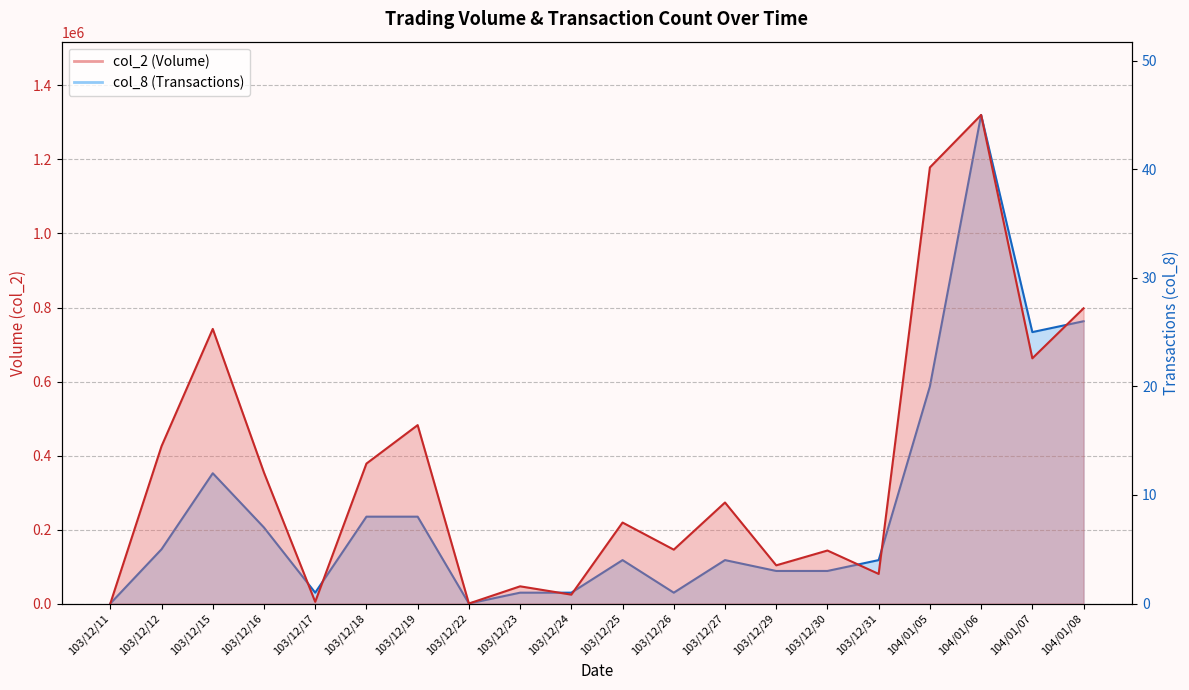

List the series in order of their peak value, lowest first.

col_8, col_2